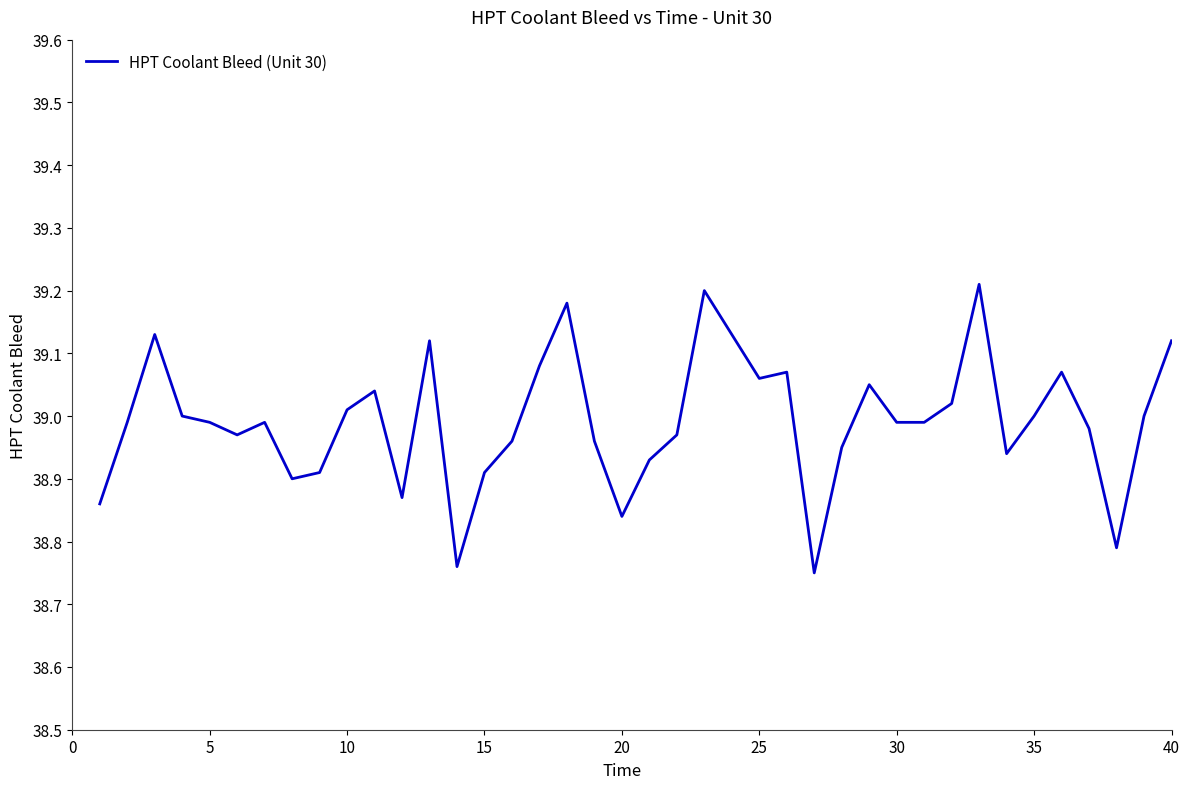

Does the chart have visible grid lines?

No